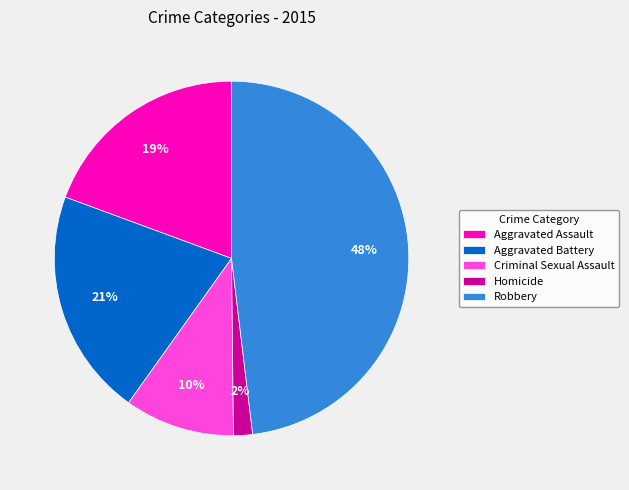

Is Criminal Sexual Assault the majority of the pie?

No